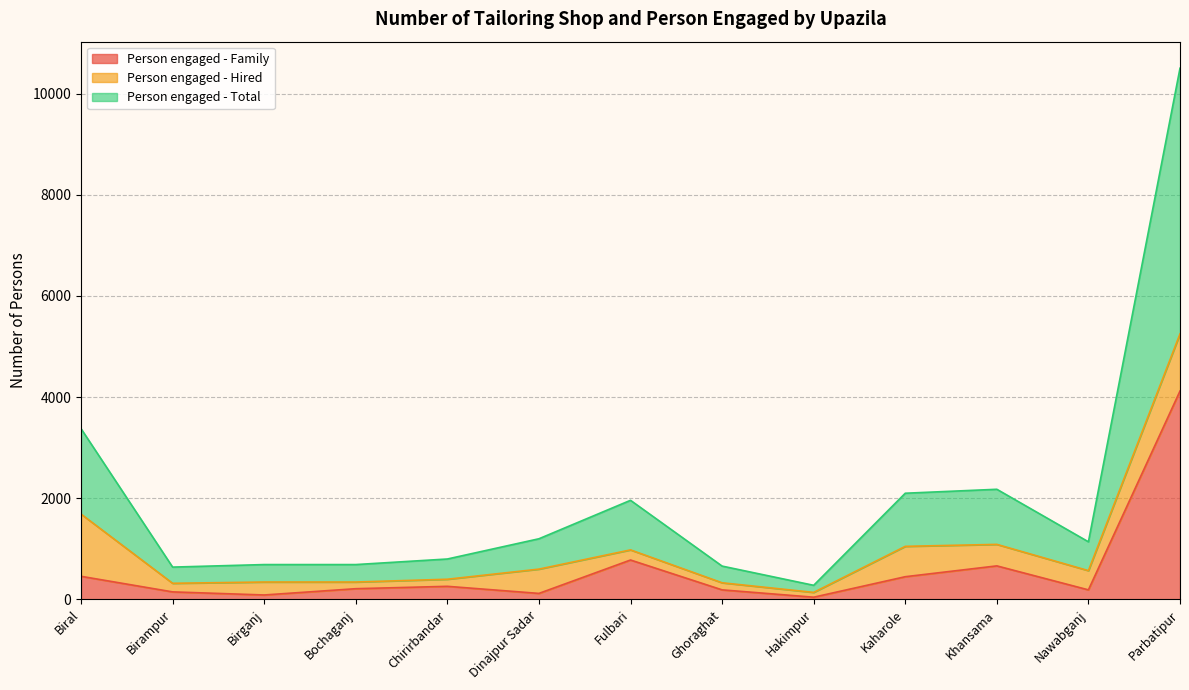

The value of Person engaged - Family at Kaharole is 450. True or false?

True